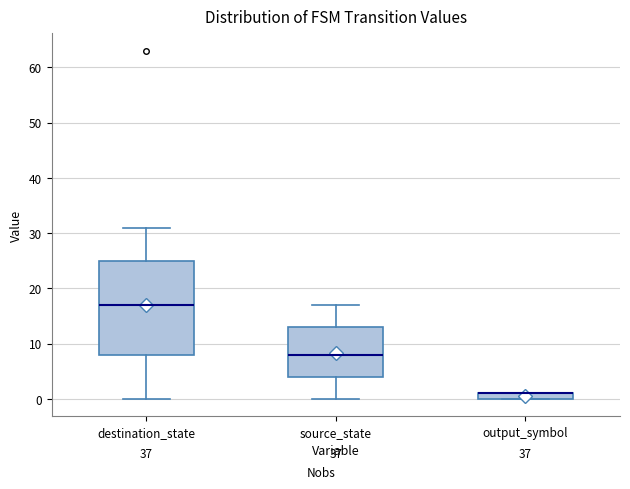

Which box is the tallest, from its lower edge to its upper edge?

destination_state